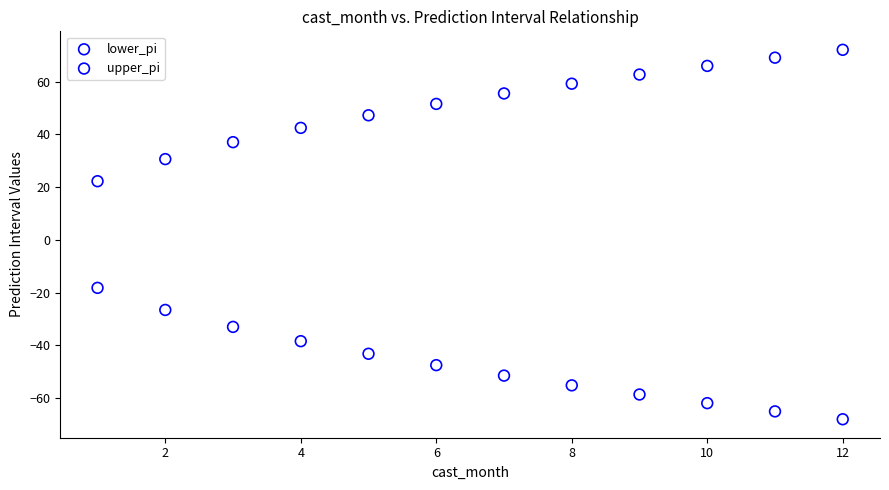

What is the X range (max minus min) for the scatter plot?

11.0